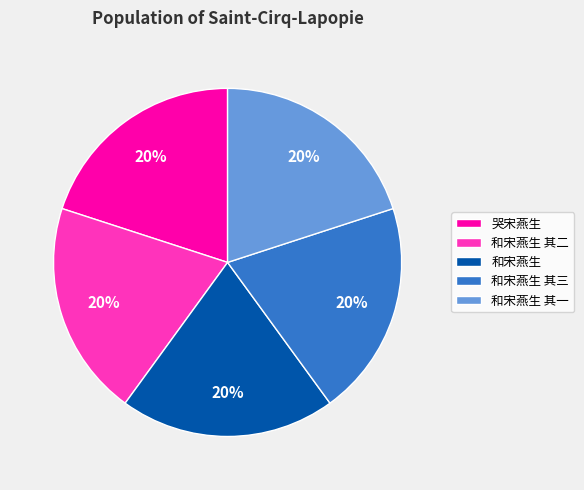

How many slices are in this pie chart?

5